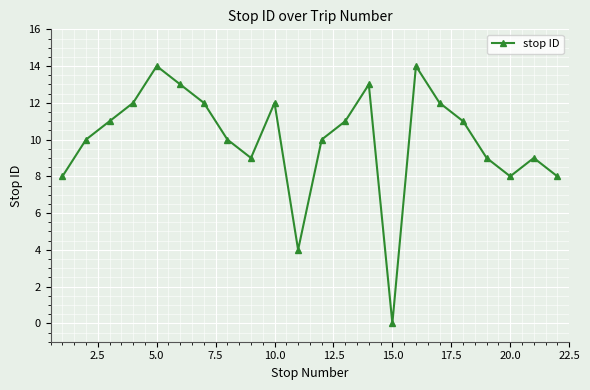

What is the value of the 21st point from the left?

9